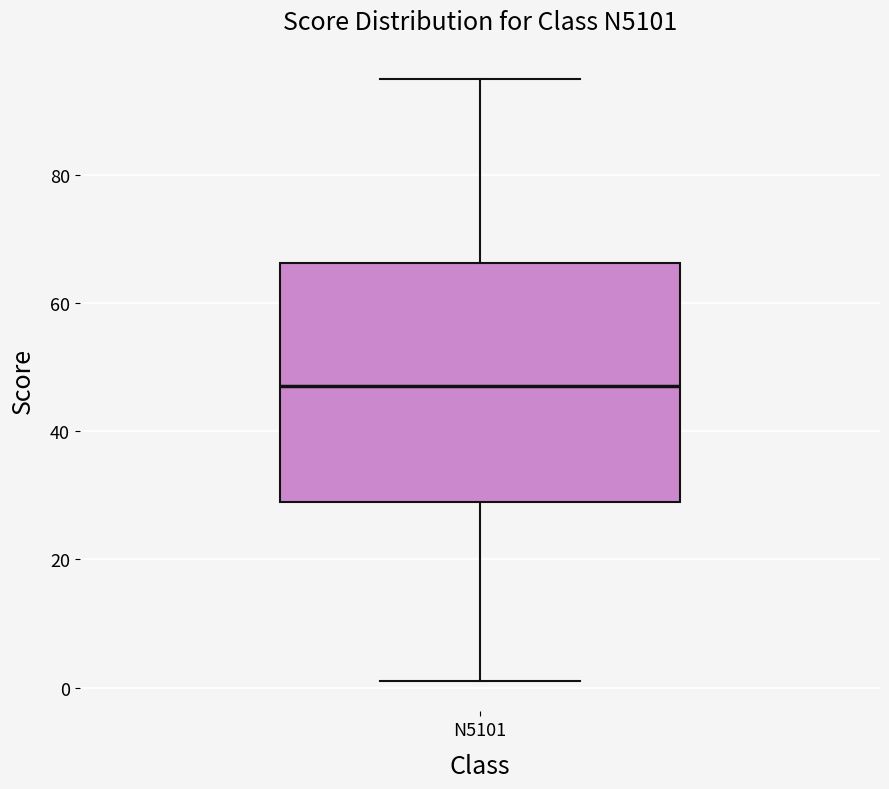

Where does the lower whisker of the box for N5101 end on the y-axis? The values are not printed on the chart, so give them approximately, as read against the axis.

2